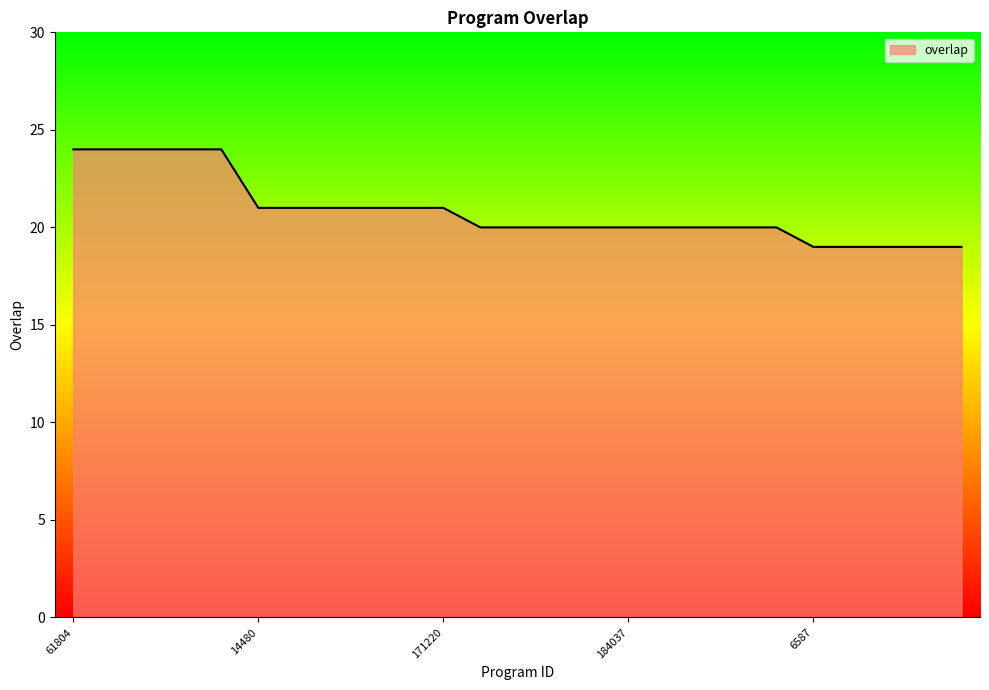

Reading right to left, what are all the values shown in this chart?

19	19	19	19	19	20	20	20	20	20	20	20	20	20	21	21	21	21	21	21	24	24	24	24	24